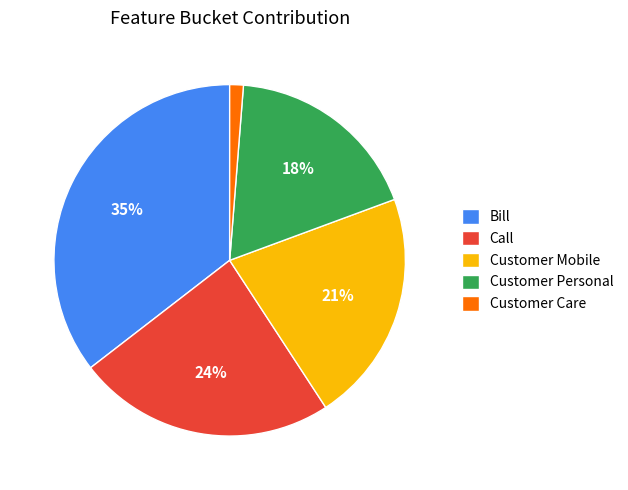

Combined, do Customer Mobile and Bill account for over 50%?

Yes